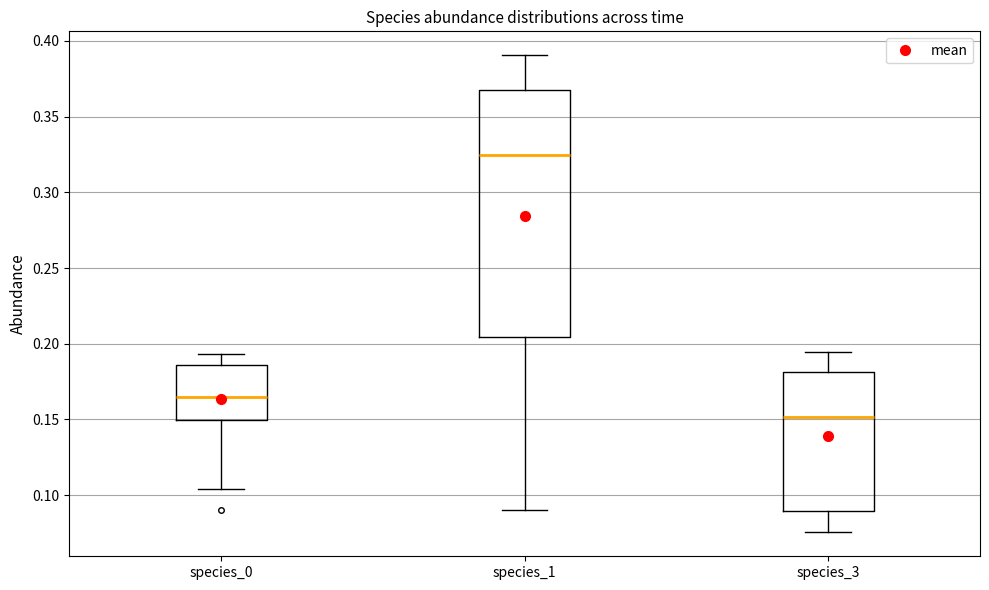

Reading left to right, read every box against the y-axis: the position of its median line, the range the box covers, and the ends of its whiskers. The values are not printed on the chart, so give them approximately, as read against the axis.

species_0: median 0.165, box 0.150 to 0.185, whiskers 0.105 to 0.195
species_1: median 0.325, box 0.205 to 0.365, whiskers 0.090 to 0.390
species_3: median 0.150, box 0.090 to 0.180, whiskers 0.075 to 0.195